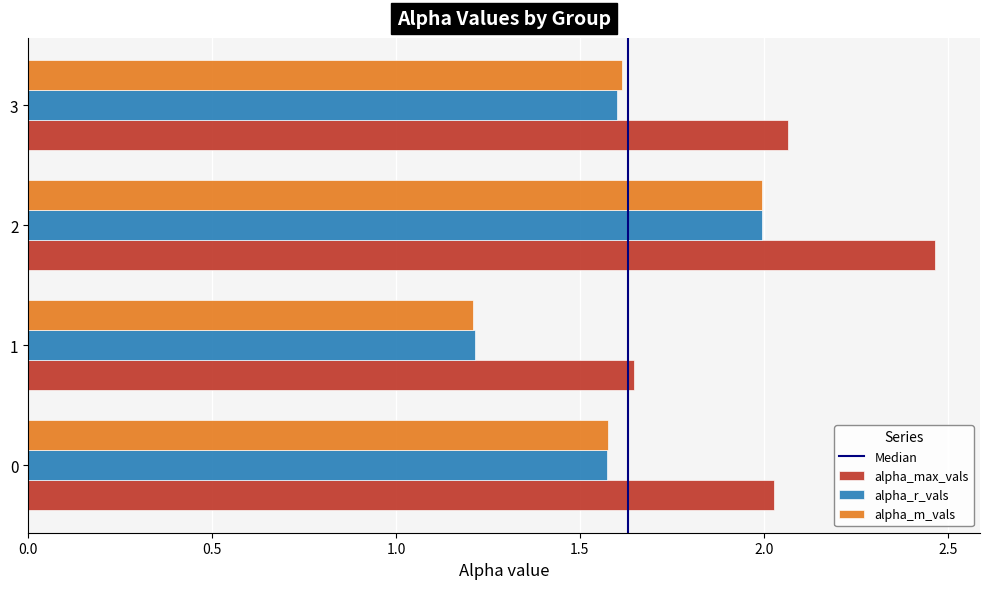

Which series has the widest spread of values?

alpha_max_vals